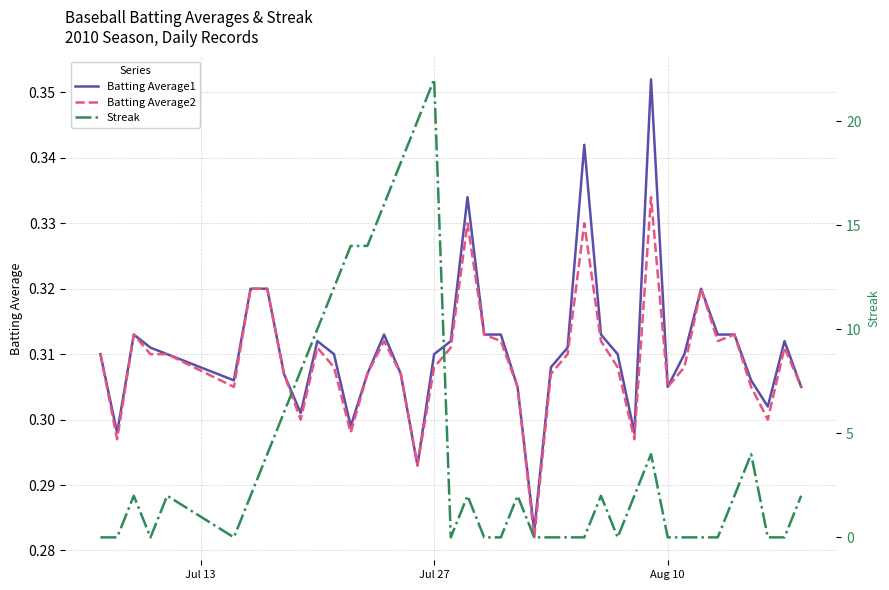

How many lines are shown in the chart?

3